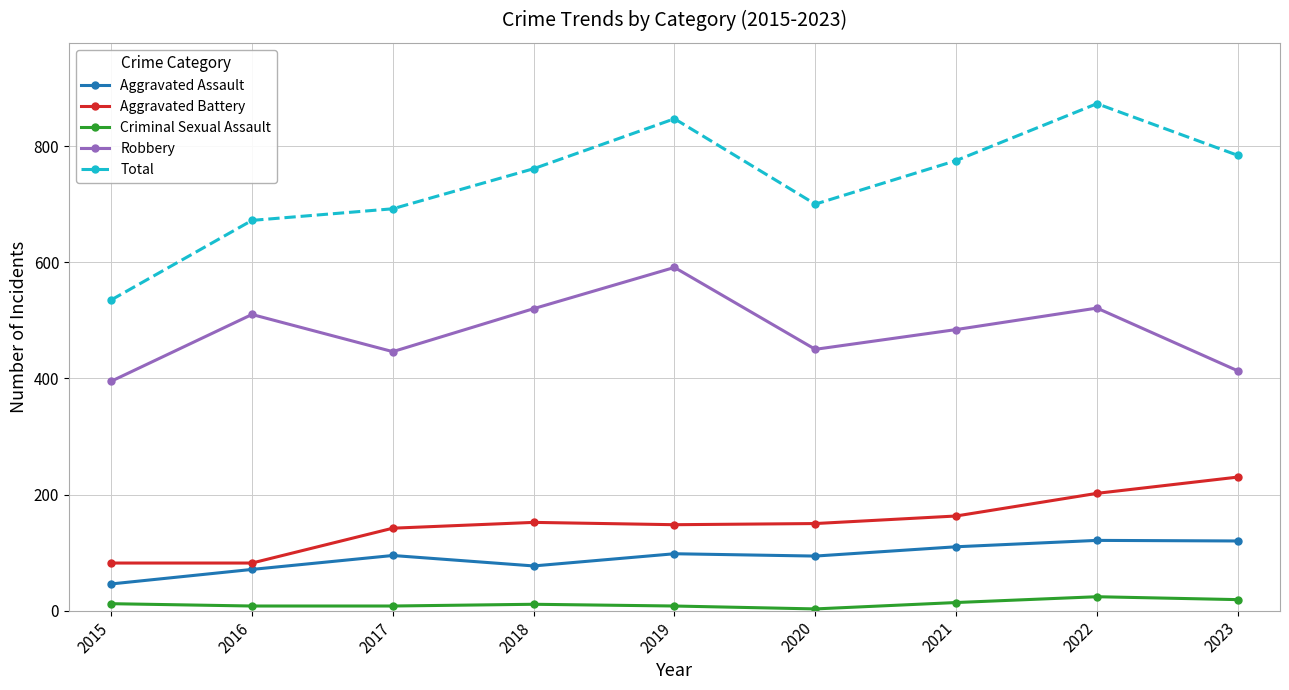

Where is the first local minimum for Total?

2020